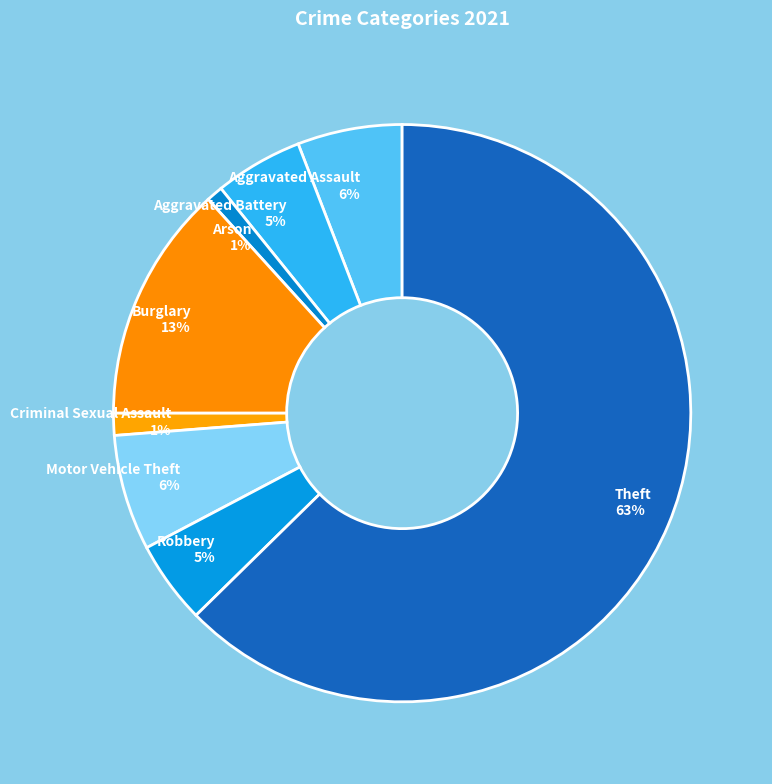

Is the sum of Theft and Robbery greater than half?

Yes